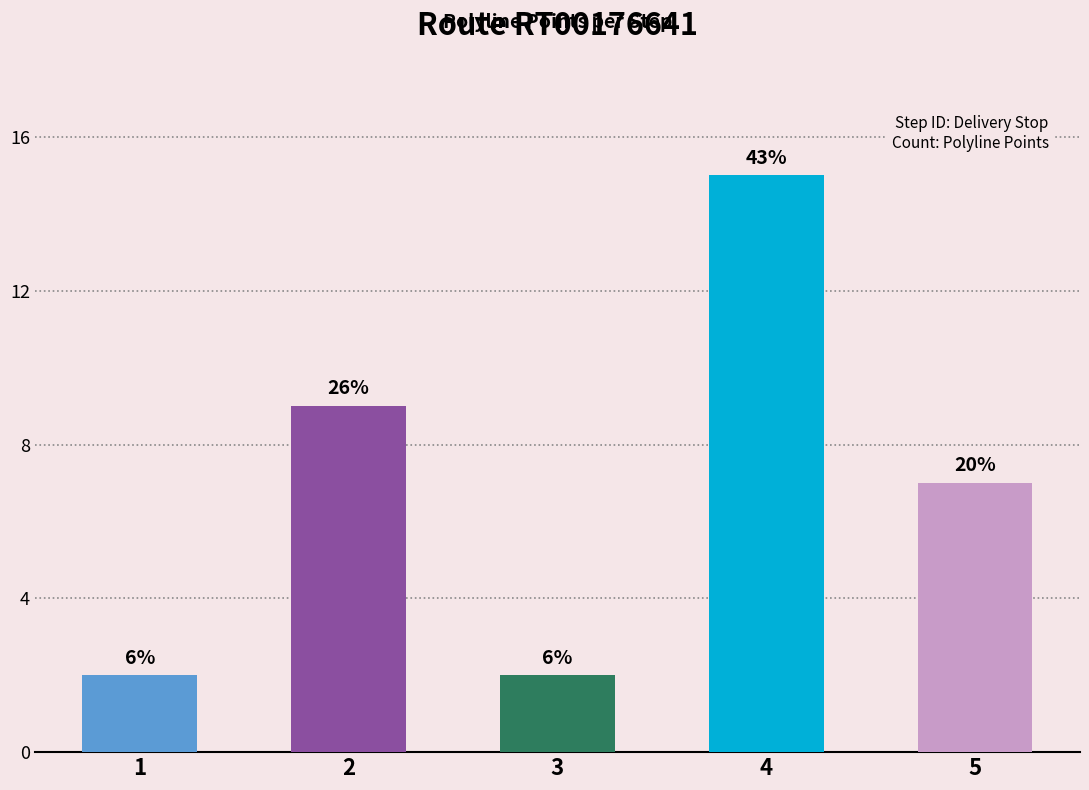

Are the bars horizontal?

No